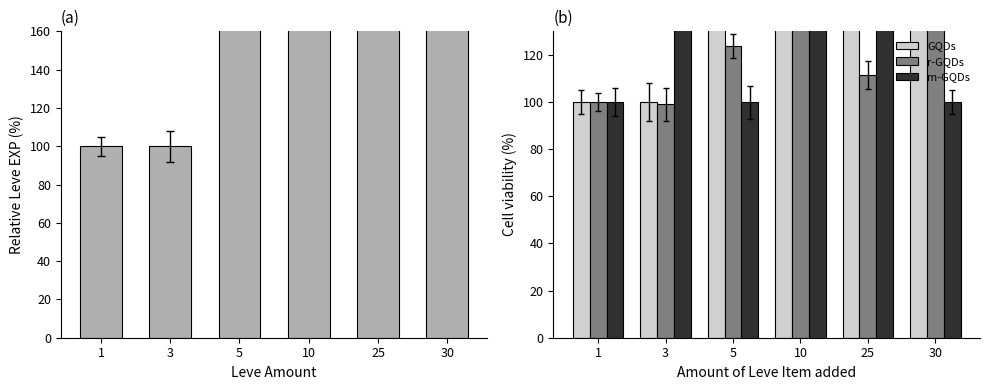

Between 3 and 25, which is larger?

25